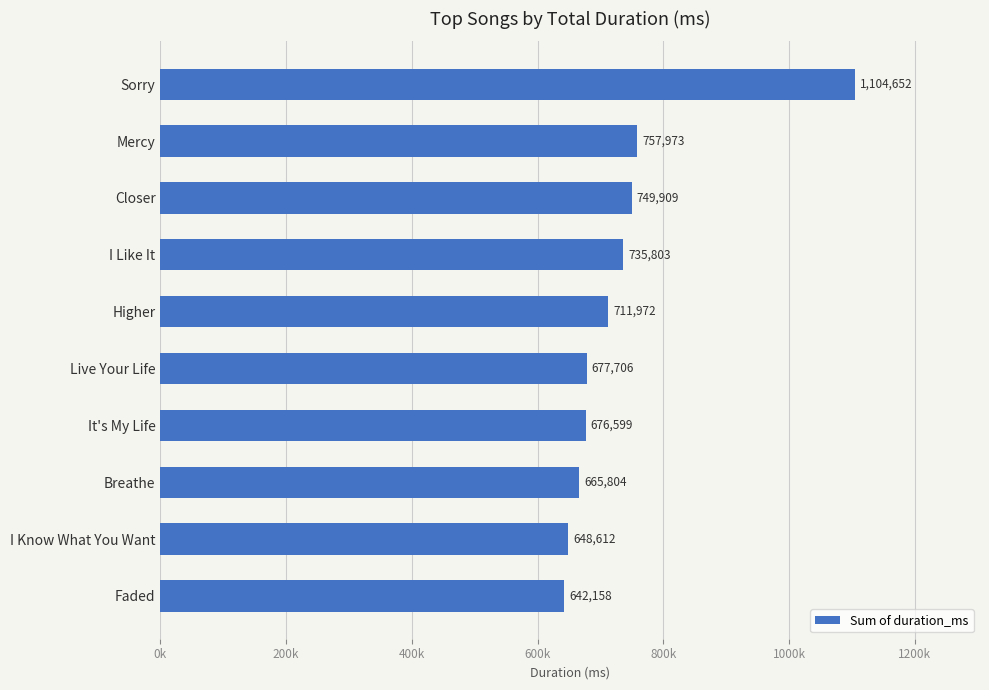

Are the bars grouped side by side (vs. stacked)?

No